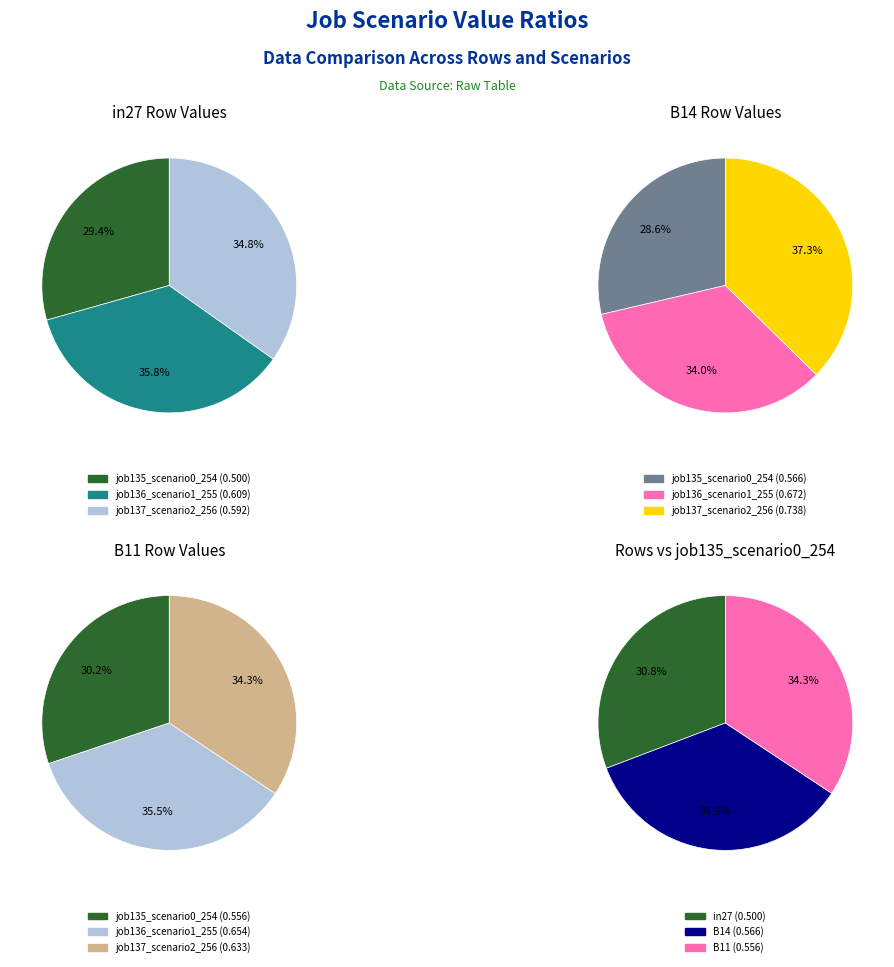

Does any single category account for the majority?

No